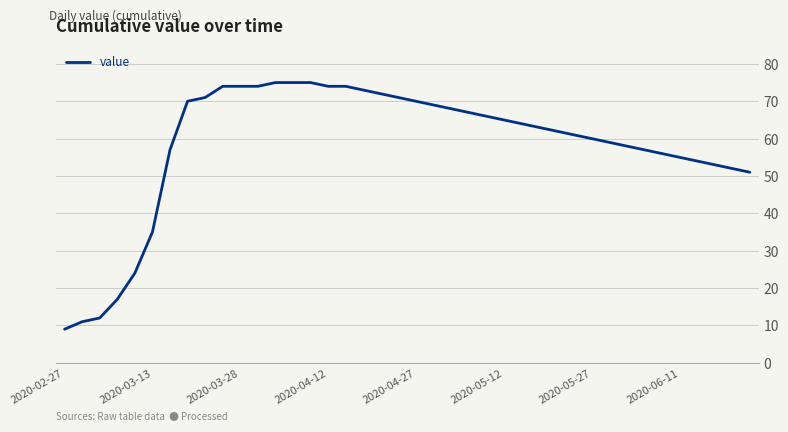

What is the greatest value displayed?

75